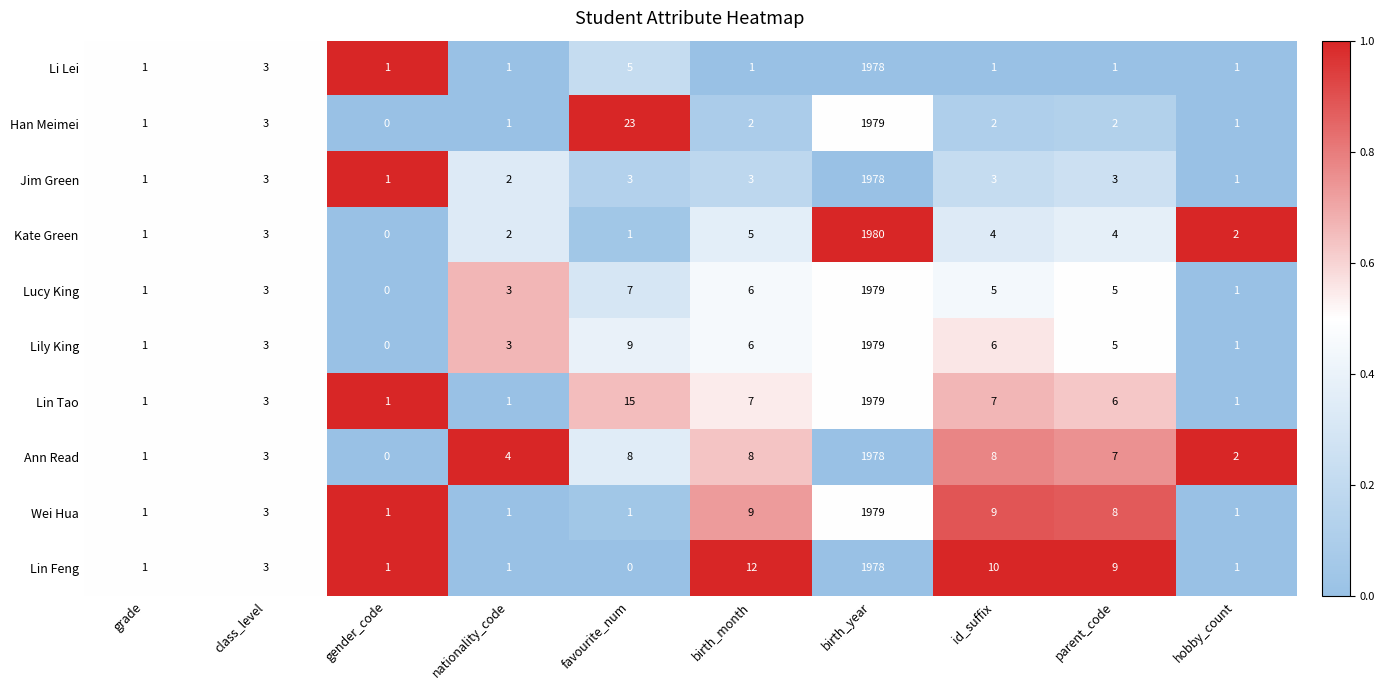

What is the sum of all Jim Green values?

1998